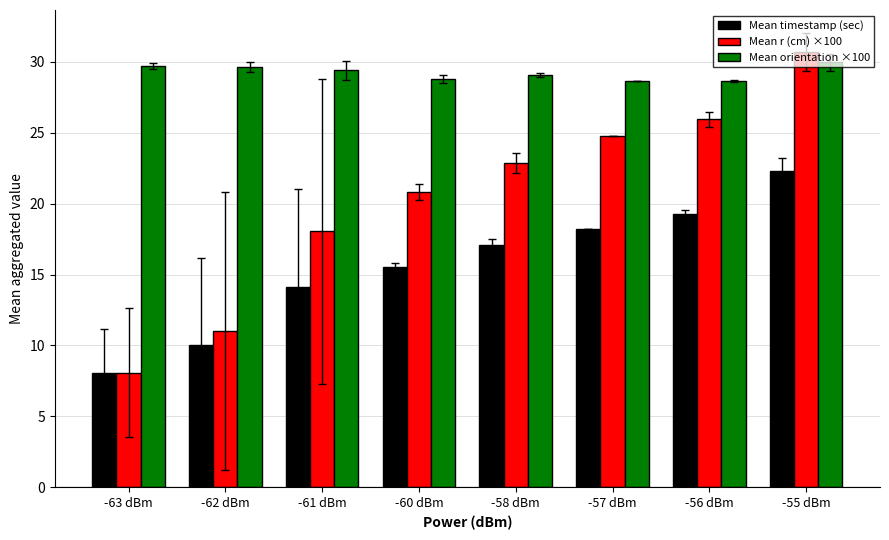

Which series has the largest total across all categories?

Mean orientation ×100